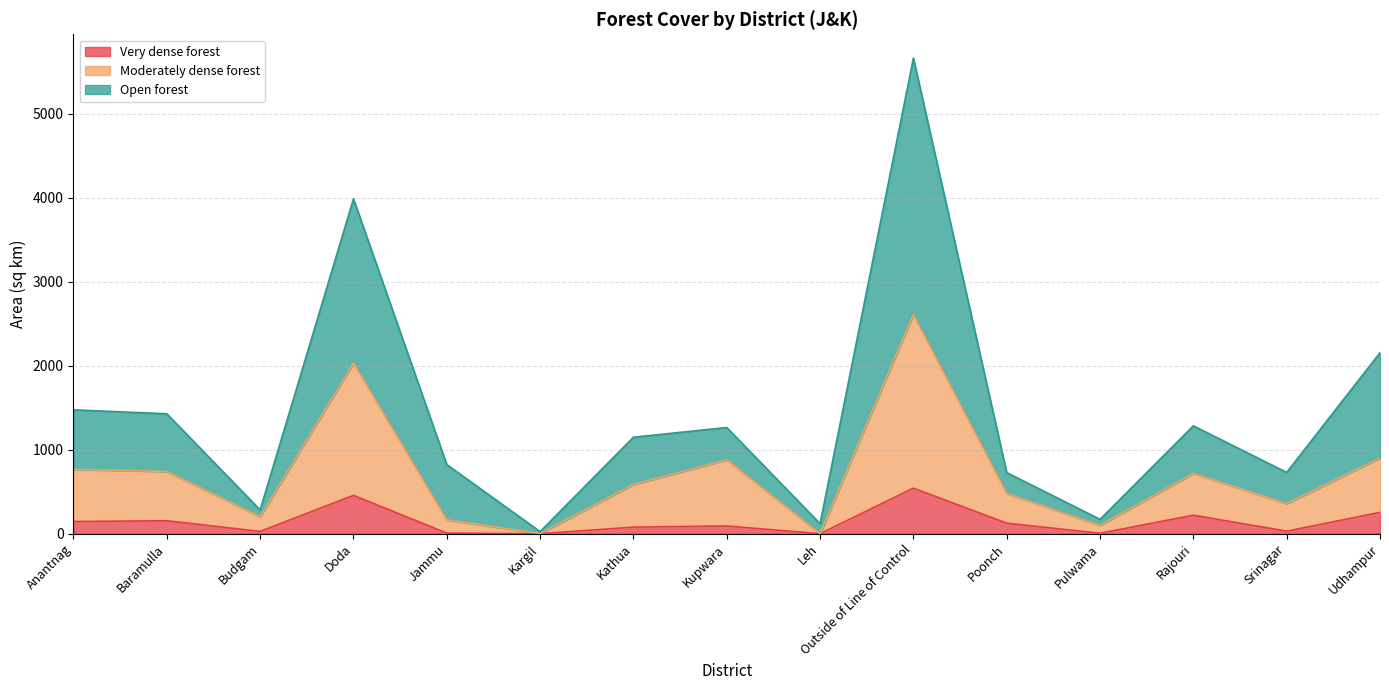

At how many categories does at least one series exceed 5603?

1